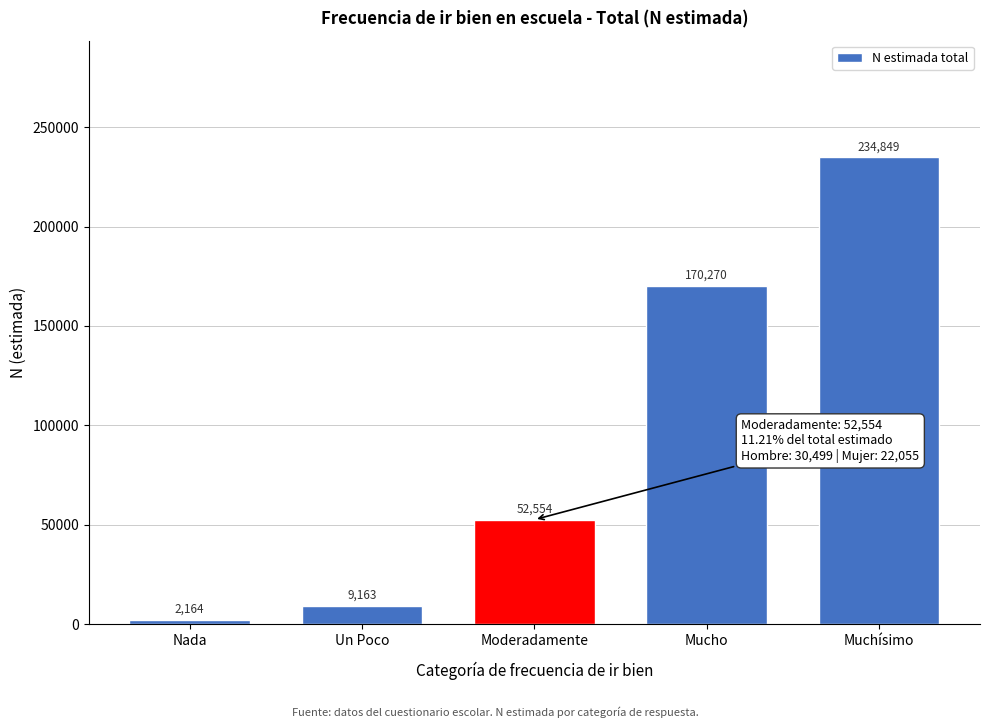

Reading left to right, transcribe all the data shown in this chart.

2164	9163	52554	170270	234849